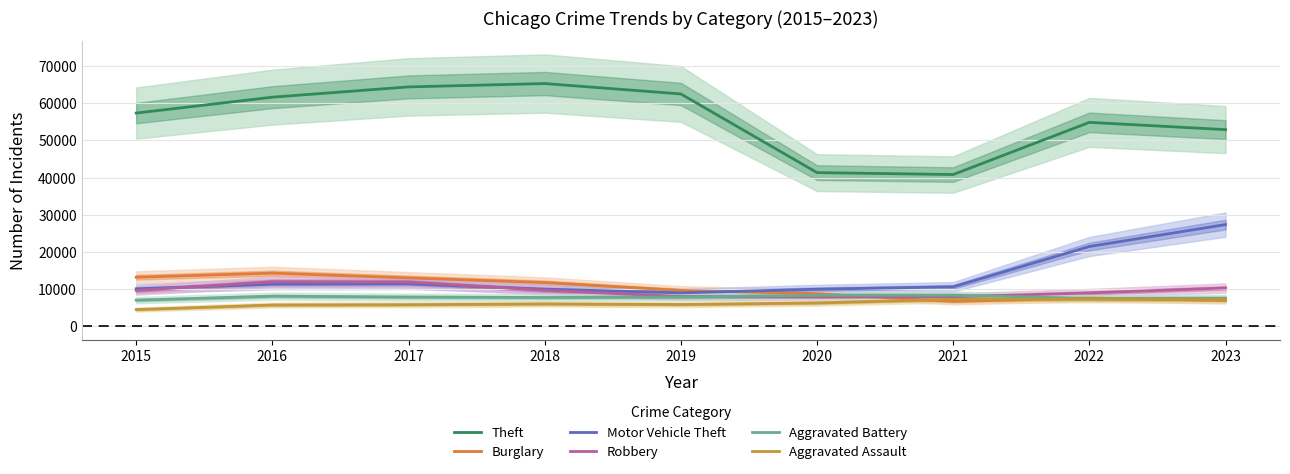

Reading right to left, what are all the values shown in this chart?

Theft: 2023=52894	2022=54847	2021=40808	2020=41326	2019=62492	2018=65287	2017=64386	2016=61621	2015=57350
Burglary: 2023=6920	2022=7595	2021=6662	2020=8758	2019=9638	2018=11747	2017=13001	2016=14289	2015=13184
Motor Vehicle Theft: 2023=27348	2022=21450	2021=10603	2020=9959	2019=8976	2018=9985	2017=11380	2016=11286	2015=10068
Robbery: 2023=10291	2022=8965	2021=7918	2020=7855	2019=7995	2018=9681	2017=11880	2016=11960	2015=9638
Aggravated Battery: 2023=7562	2022=7491	2021=8347	2020=8319	2019=7857	2018=7735	2017=7845	2016=8086	2015=7019
Aggravated Assault: 2023=7163	2022=7281	2021=7242	2020=6263	2019=5841	2018=6001	2017=5793	2016=5712	2015=4480